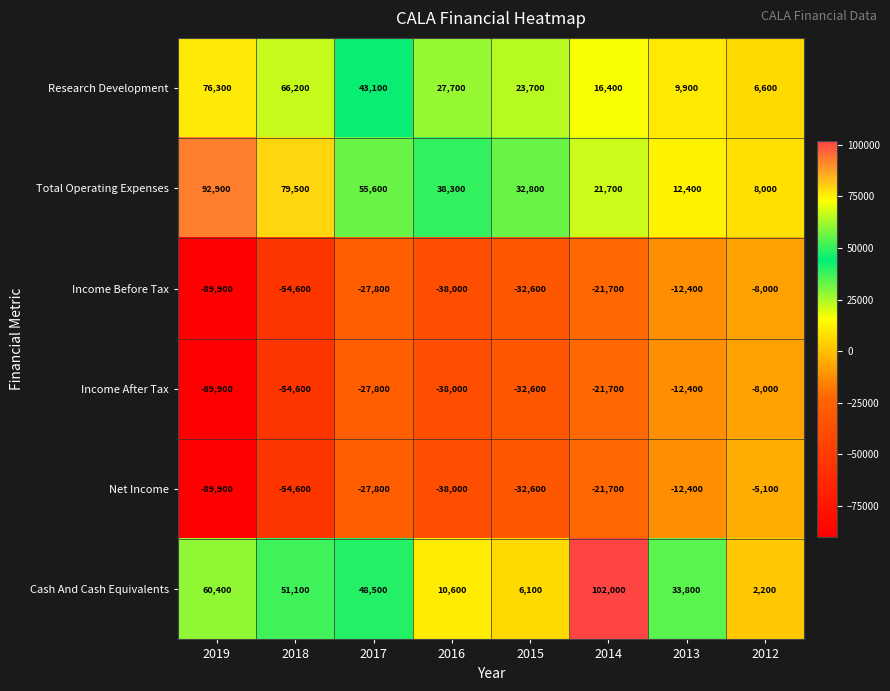

How many categories are shown in the chart?

8